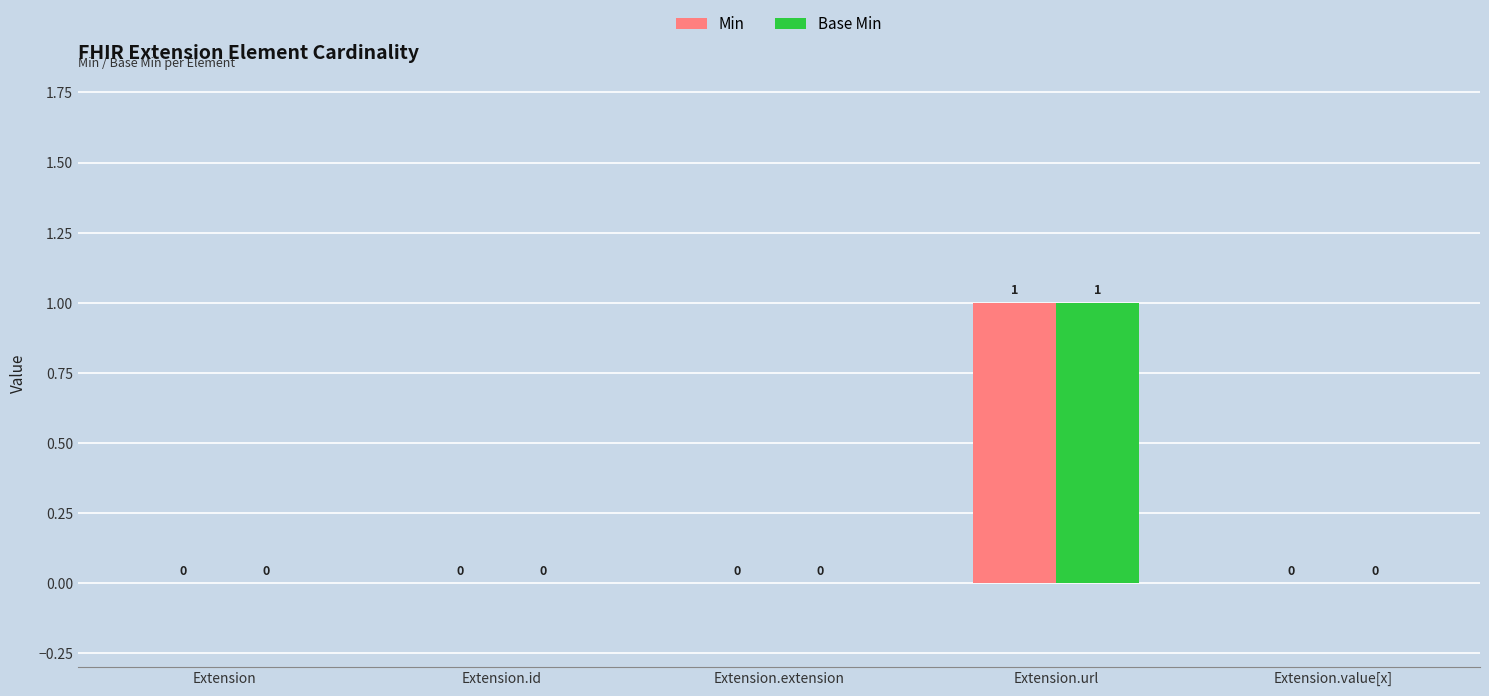

True or false: Base Min has a value of -1 at Extension.value[x].

False